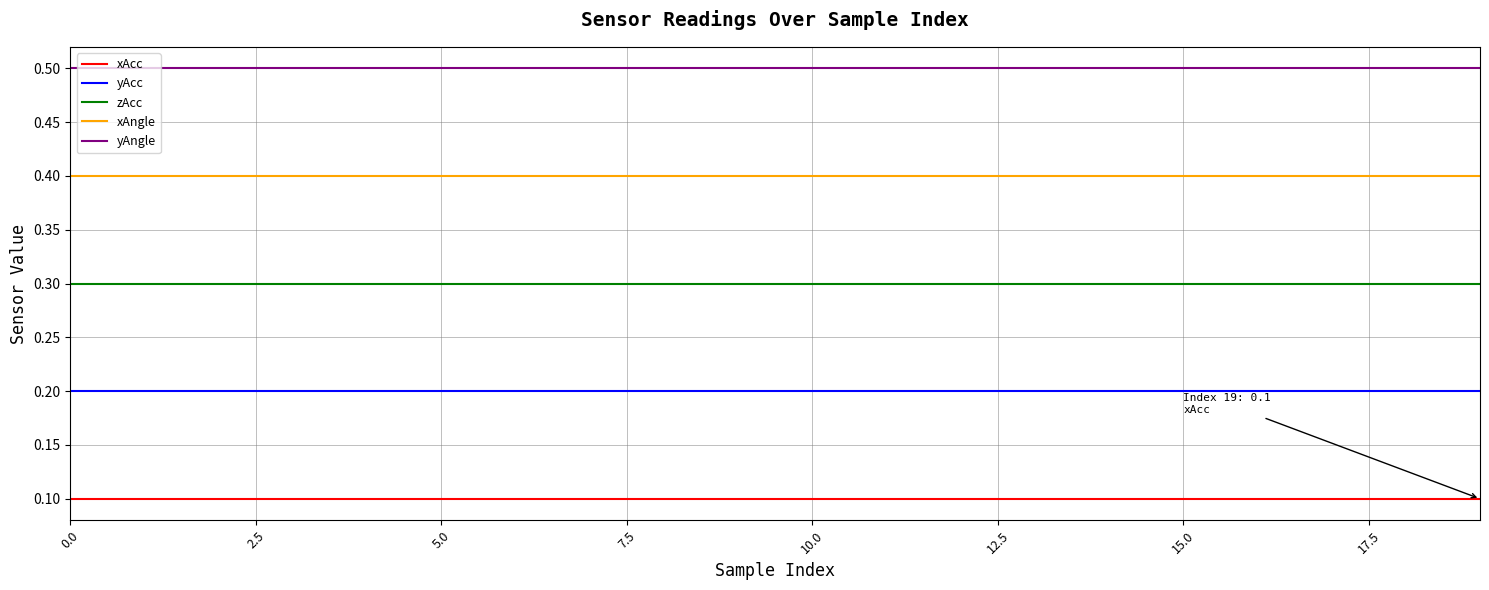

Rank the series by their maximum value, from highest to lowest.

yAngle, xAngle, zAcc, yAcc, xAcc